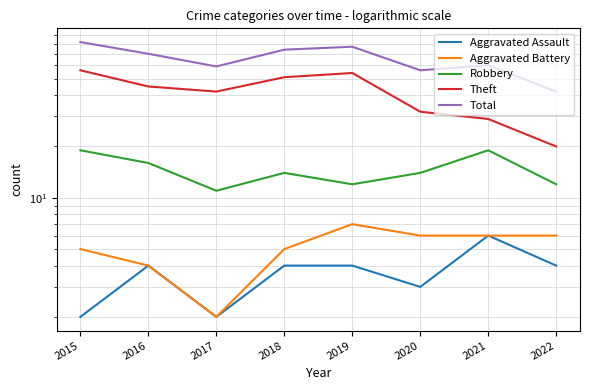

What is the value of the Robbery point at the 8th from the left?

12